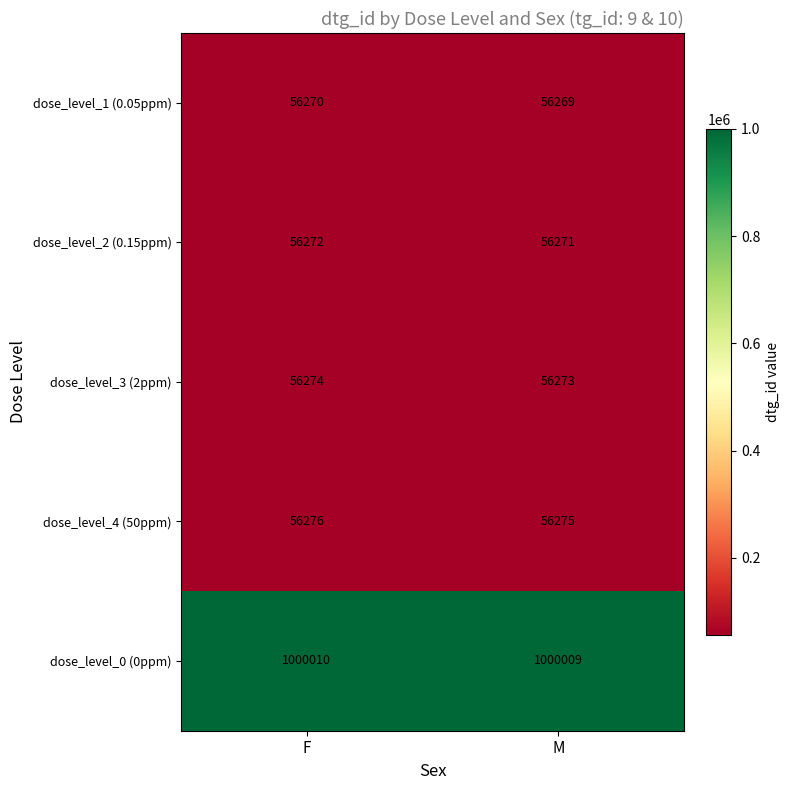

What is the average value of the dose_level_1 (0.05ppm) series?

56270